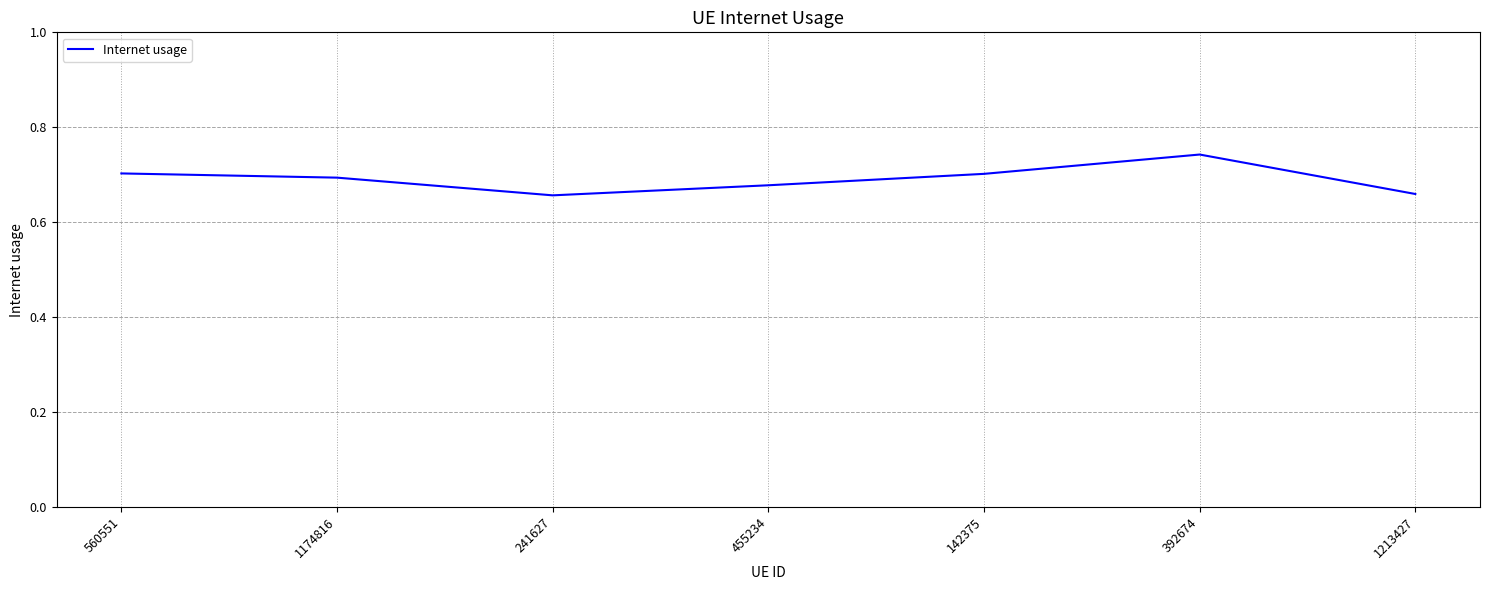

How many values are between 0 and 1?

7